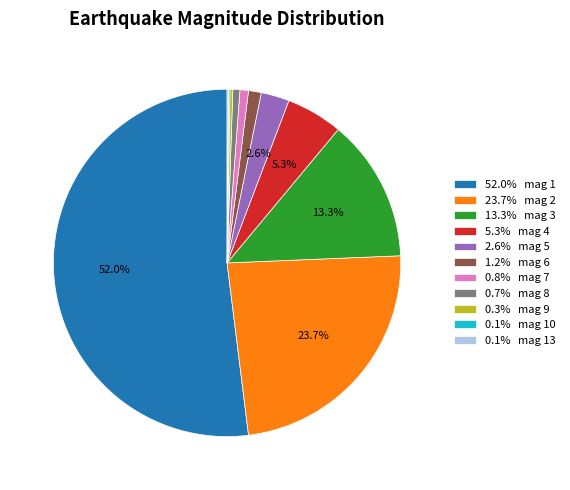

How much of the chart is everything except 5.3% mag 4?

94.7%